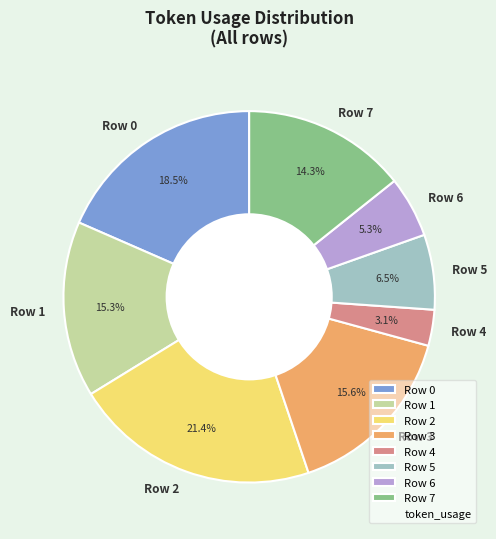

To the nearest percent, what percentage of the pie is Row 1?

15%